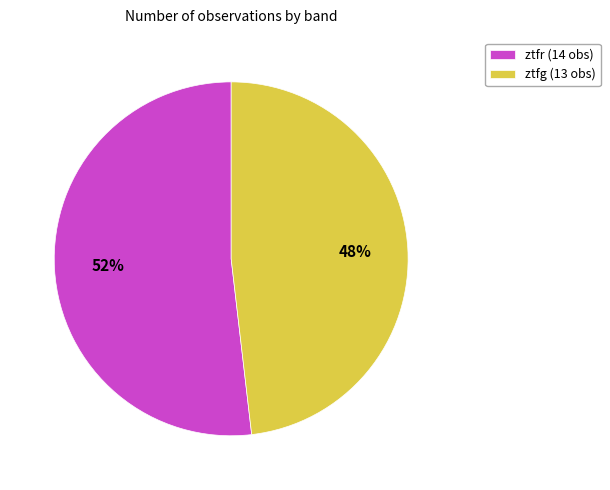

Approximately how many times larger is the value at ztfr (14 obs) compared to ztfg (13 obs)?

1.1